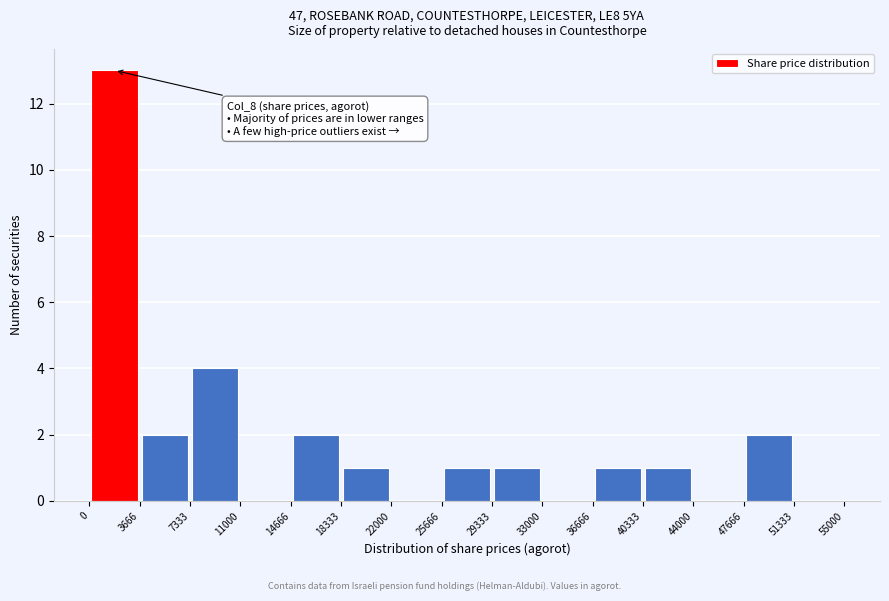

Over which range of the x-axis is the bar tallest?

0 to 3666